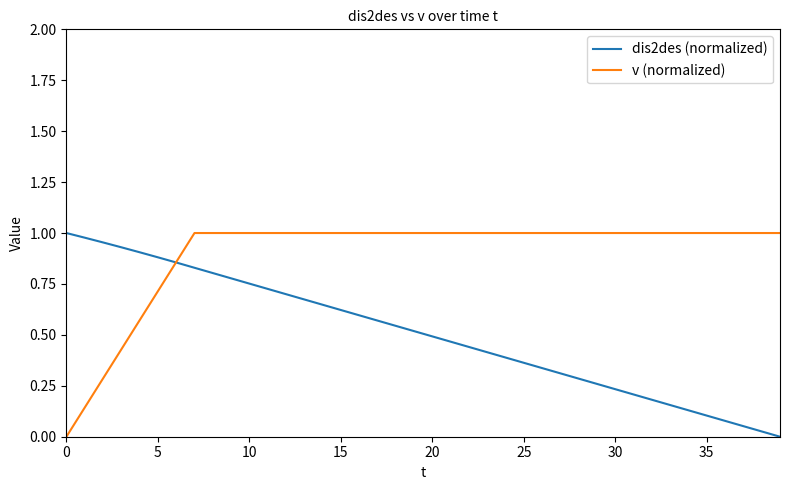

Rank the series by their average value, from lowest to highest.

dis2des (normalized), v (normalized)